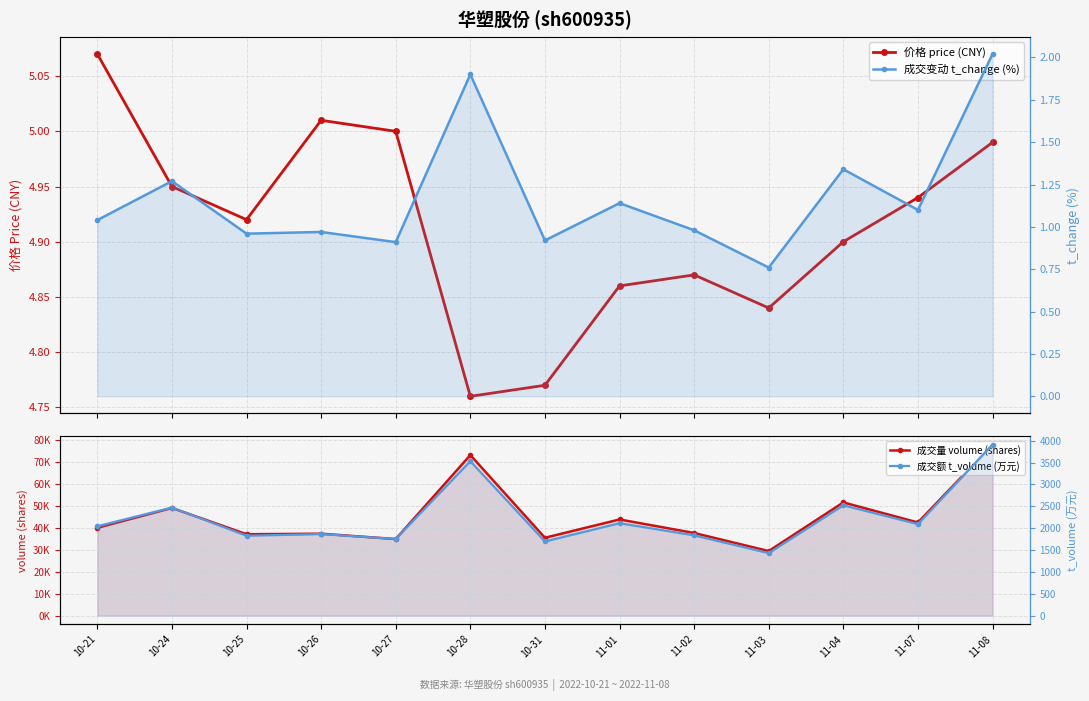

What is the highest value of the 成交量 volume (shares) series?

78044.0